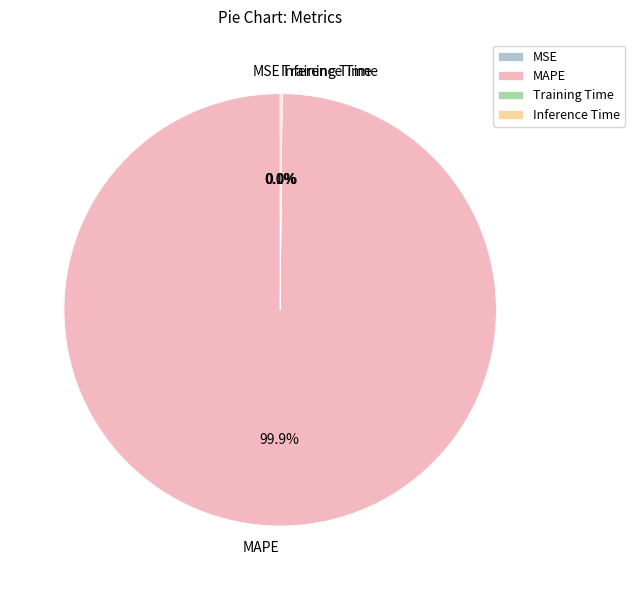

To the nearest percent, what is the average slice percentage?

25%